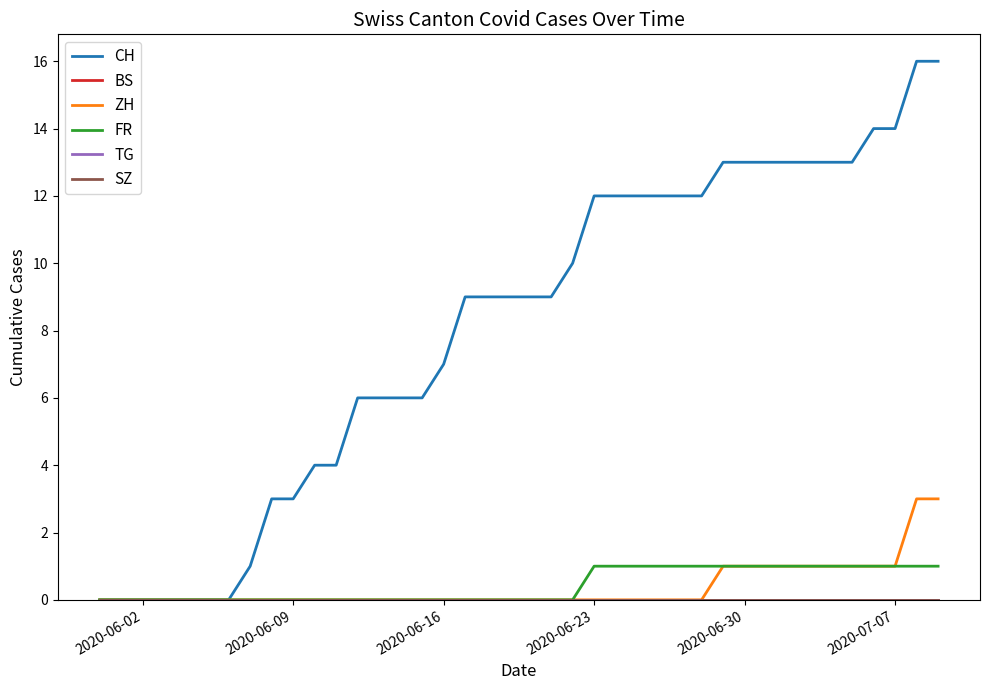

At how many categories does at least one series exceed 7?

23